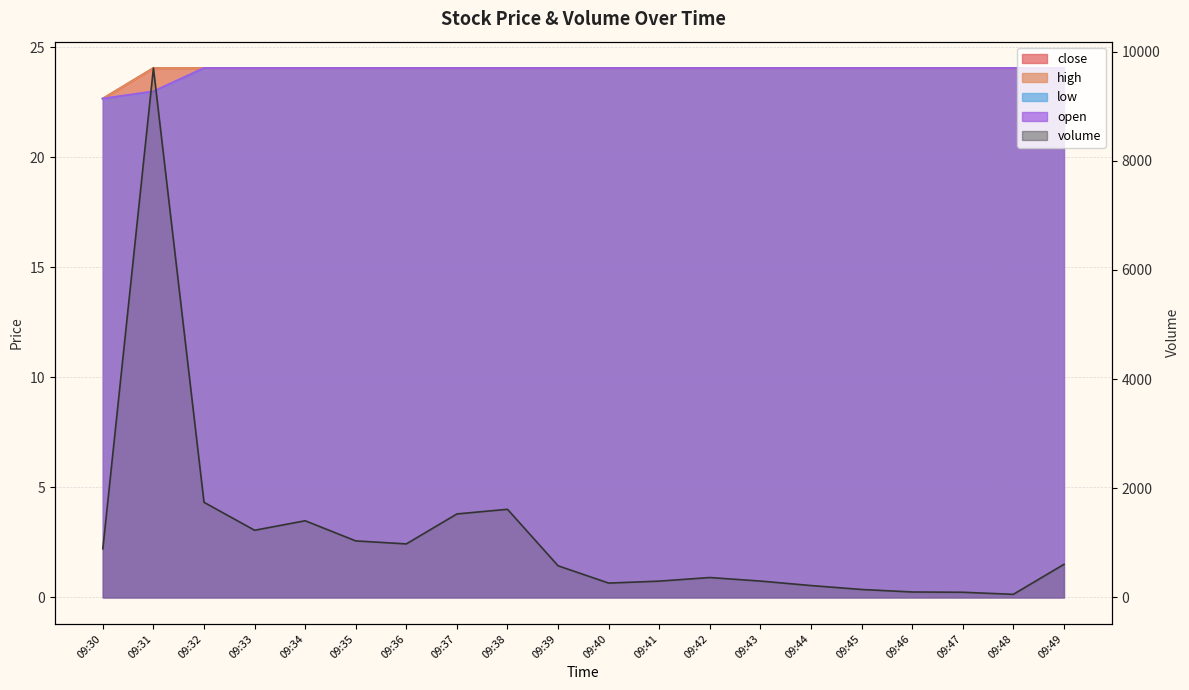

Reading left to right, extract all data points from this chart.

close: 09:30=22.7	09:31=24.1	09:32=24.1	09:33=24.1	09:34=24.1	09:35=24.1	09:36=24.1	09:37=24.1	09:38=24.1	09:39=24.1	09:40=24.1	09:41=24.1	09:42=24.1	09:43=24.1	09:44=24.1	09:45=24.1	09:46=24.1	09:47=24.1	09:48=24.1	09:49=24.1
high: 09:30=22.7	09:31=24.1	09:32=24.1	09:33=24.1	09:34=24.1	09:35=24.1	09:36=24.1	09:37=24.1	09:38=24.1	09:39=24.1	09:40=24.1	09:41=24.1	09:42=24.1	09:43=24.1	09:44=24.1	09:45=24.1	09:46=24.1	09:47=24.1	09:48=24.1	09:49=24.1
low: 09:30=22.7	09:31=23.0	09:32=24.1	09:33=24.1	09:34=24.1	09:35=24.1	09:36=24.1	09:37=24.1	09:38=24.1	09:39=24.1	09:40=24.1	09:41=24.1	09:42=24.1	09:43=24.1	09:44=24.1	09:45=24.1	09:46=24.1	09:47=24.1	09:48=24.1	09:49=24.1
open: 09:30=22.7	09:31=23.0	09:32=24.1	09:33=24.1	09:34=24.1	09:35=24.1	09:36=24.1	09:37=24.1	09:38=24.1	09:39=24.1	09:40=24.1	09:41=24.1	09:42=24.1	09:43=24.1	09:44=24.1	09:45=24.1	09:46=24.1	09:47=24.1	09:48=24.1	09:49=24.1
volume: 09:30=891.0	09:31=9697.0	09:32=1742.0	09:33=1230.0	09:34=1404.0	09:35=1035.0	09:36=980.0	09:37=1529.0	09:38=1614.0	09:39=579.0	09:40=262.0	09:41=298.0	09:42=364.0	09:43=299.0	09:44=217.0	09:45=145.0	09:46=99.0	09:47=94.0	09:48=56.0	09:49=605.0